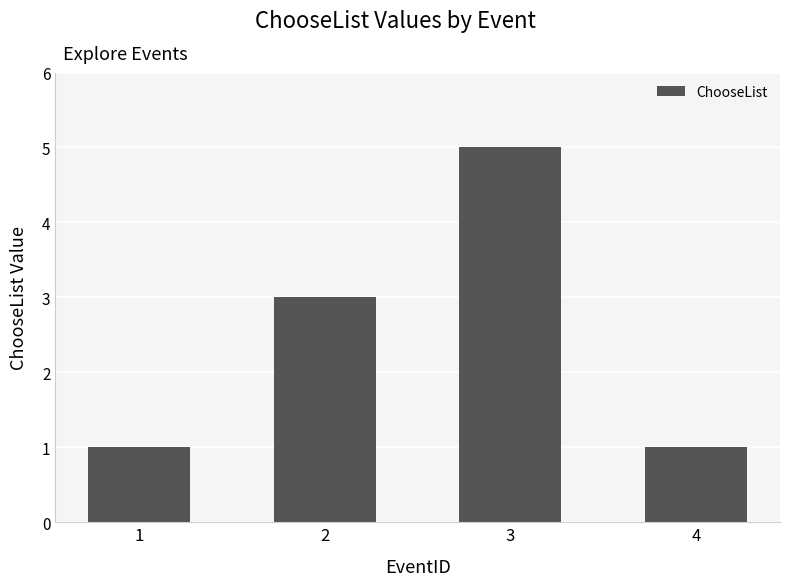

What is the value of the 1st bar from the left?

1